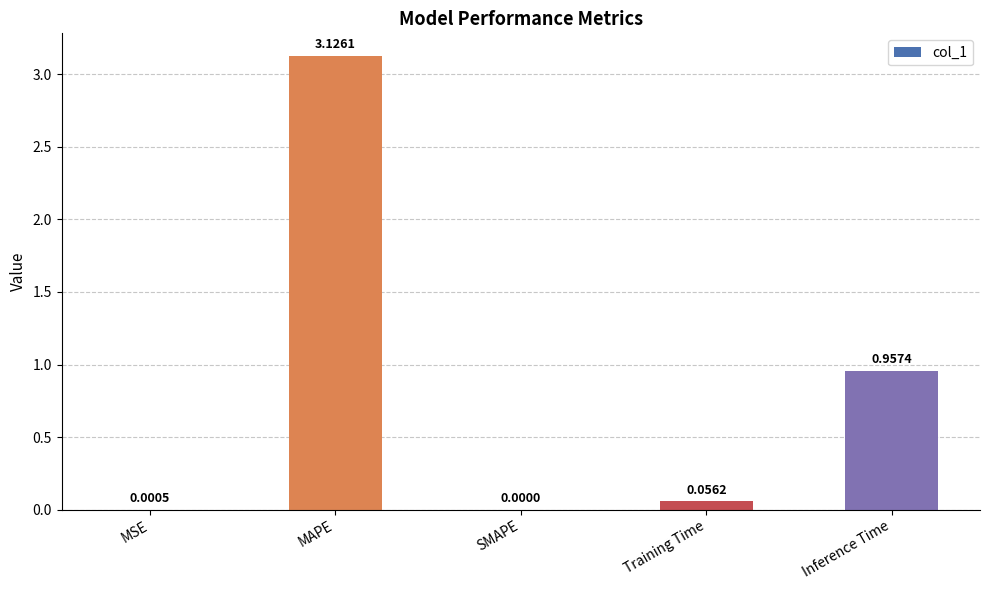

What is the sum of all values?

4.1